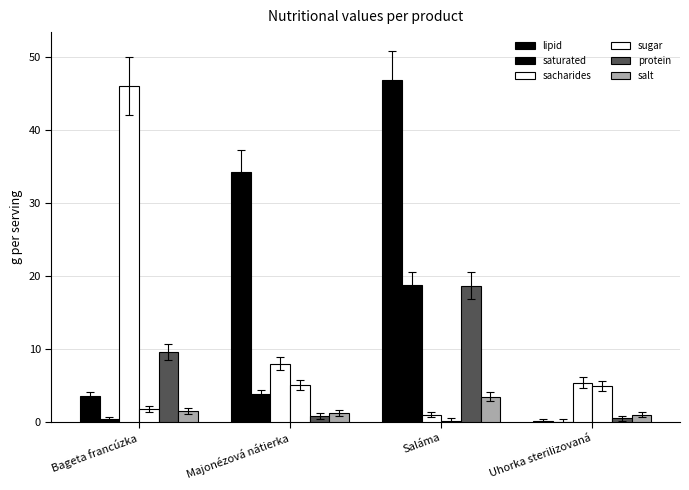

At Majonézová nátierka, list the series in order from smallest to largest.

protein, salt, saturated, sugar, sacharides, lipid